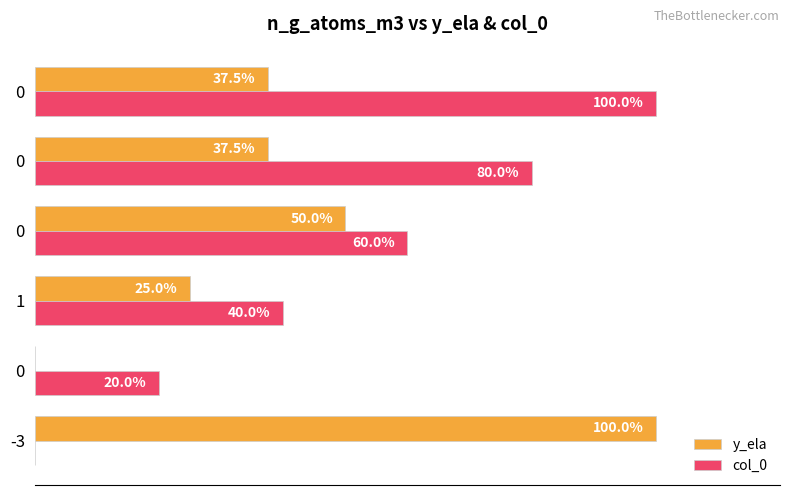

What is the value of the y_ela bar at the 4th from the left?

50.0